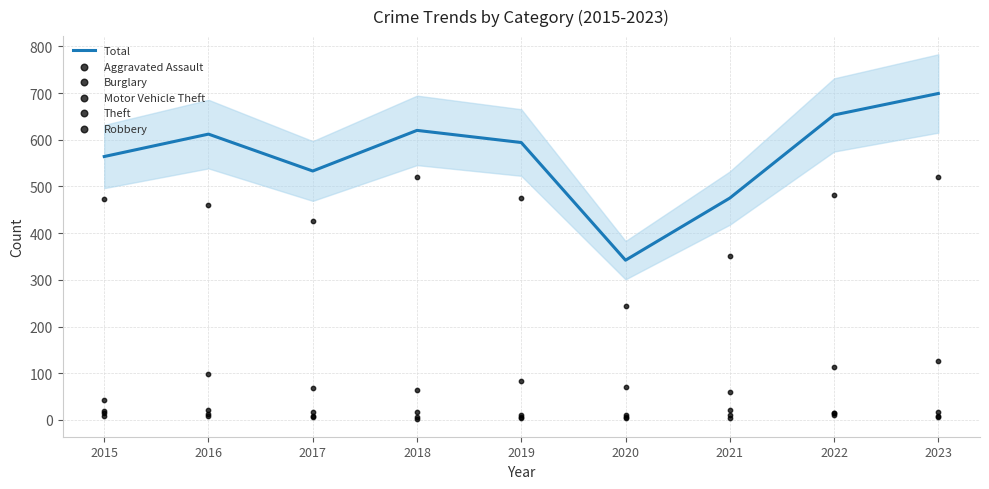

At how many categories does at least one series exceed 238?

9